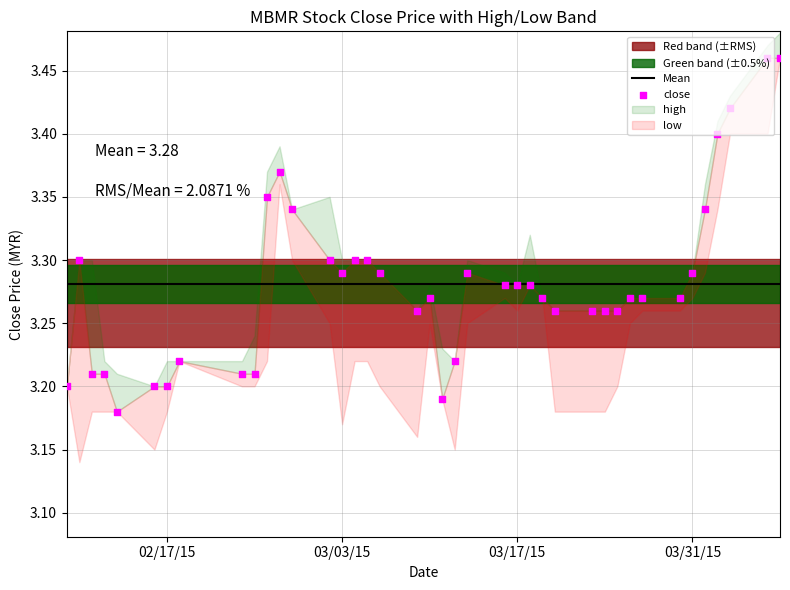

Which series has the largest Y range (max minus min)?

low